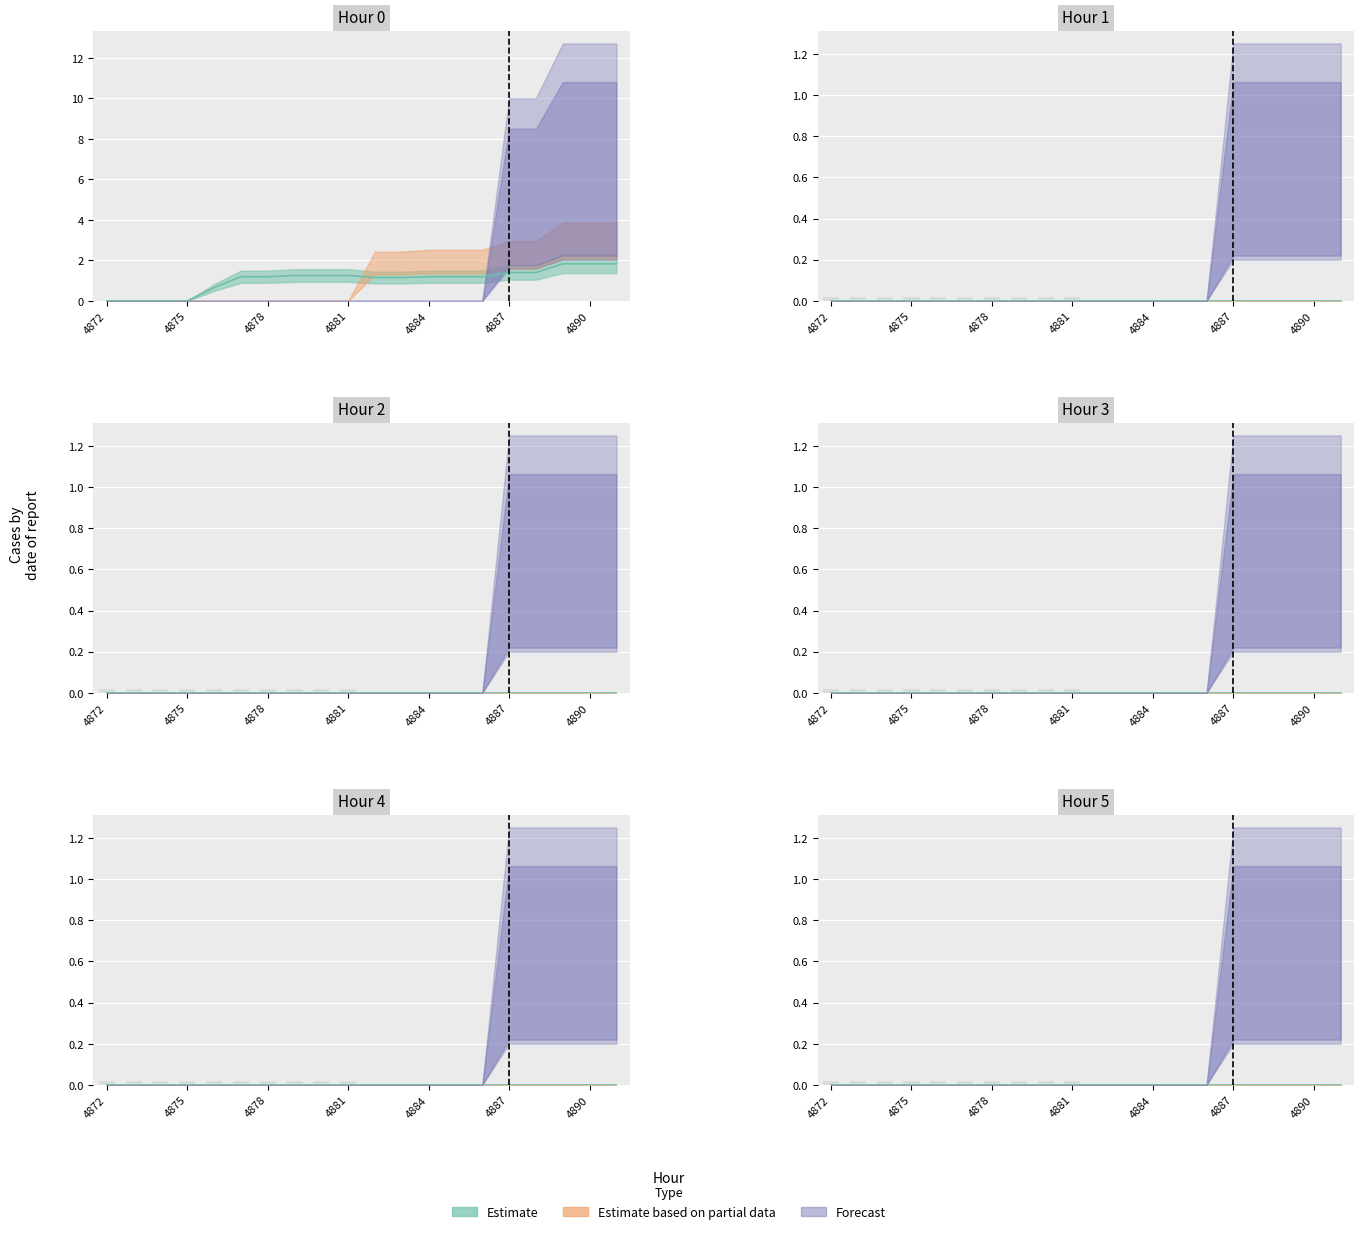

Reading right to left, extract all data points from this chart.

0: 4891=2.3	4890=2.3	4889=2.3	4888=1.8	4887=1.8	4886=1.5	4885=1.5	4884=1.5	4883=1.4	4882=1.4	4881=1.6	4880=1.6	4879=1.6	4878=1.5	4877=1.5	4876=0.8	4875=0.0	4874=0.0	4873=0.0	4872=0.0
1: 4891=0.0	4890=0.0	4889=0.0	4888=0.0	4887=0.0	4886=0.0	4885=0.0	4884=0.0	4883=0.0	4882=0.0	4881=0.0	4880=0.0	4879=0.0	4878=0.0	4877=0.0	4876=0.0	4875=0.0	4874=0.0	4873=0.0	4872=0.0
2: 4891=0.0	4890=0.0	4889=0.0	4888=0.0	4887=0.0	4886=0.0	4885=0.0	4884=0.0	4883=0.0	4882=0.0	4881=0.0	4880=0.0	4879=0.0	4878=0.0	4877=0.0	4876=0.0	4875=0.0	4874=0.0	4873=0.0	4872=0.0
3: 4891=0.0	4890=0.0	4889=0.0	4888=0.0	4887=0.0	4886=0.0	4885=0.0	4884=0.0	4883=0.0	4882=0.0	4881=0.0	4880=0.0	4879=0.0	4878=0.0	4877=0.0	4876=0.0	4875=0.0	4874=0.0	4873=0.0	4872=0.0
4: 4891=0.0	4890=0.0	4889=0.0	4888=0.0	4887=0.0	4886=0.0	4885=0.0	4884=0.0	4883=0.0	4882=0.0	4881=0.0	4880=0.0	4879=0.0	4878=0.0	4877=0.0	4876=0.0	4875=0.0	4874=0.0	4873=0.0	4872=0.0
5: 4891=0.0	4890=0.0	4889=0.0	4888=0.0	4887=0.0	4886=0.0	4885=0.0	4884=0.0	4883=0.0	4882=0.0	4881=0.0	4880=0.0	4879=0.0	4878=0.0	4877=0.0	4876=0.0	4875=0.0	4874=0.0	4873=0.0	4872=0.0